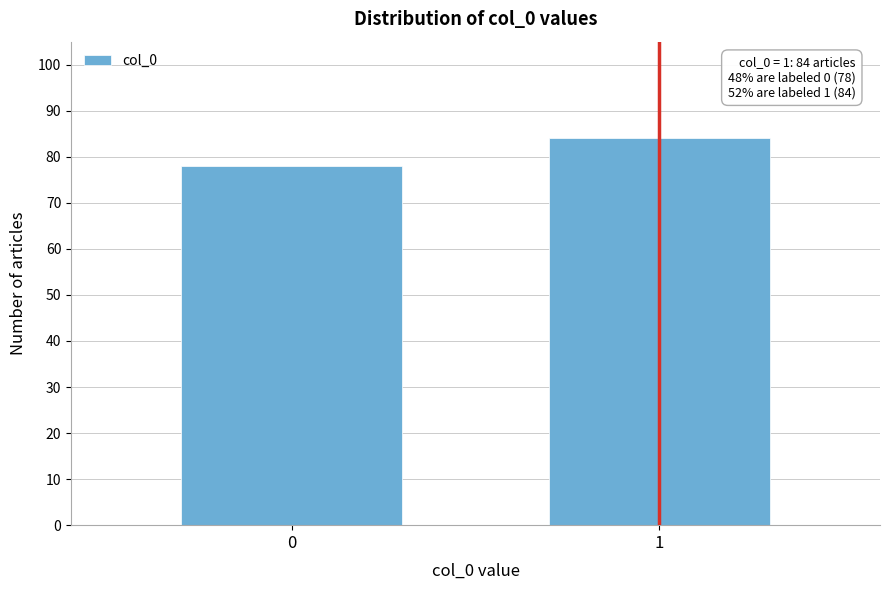

Reading right to left, list all the values displayed in this chart.

1=84	0=78